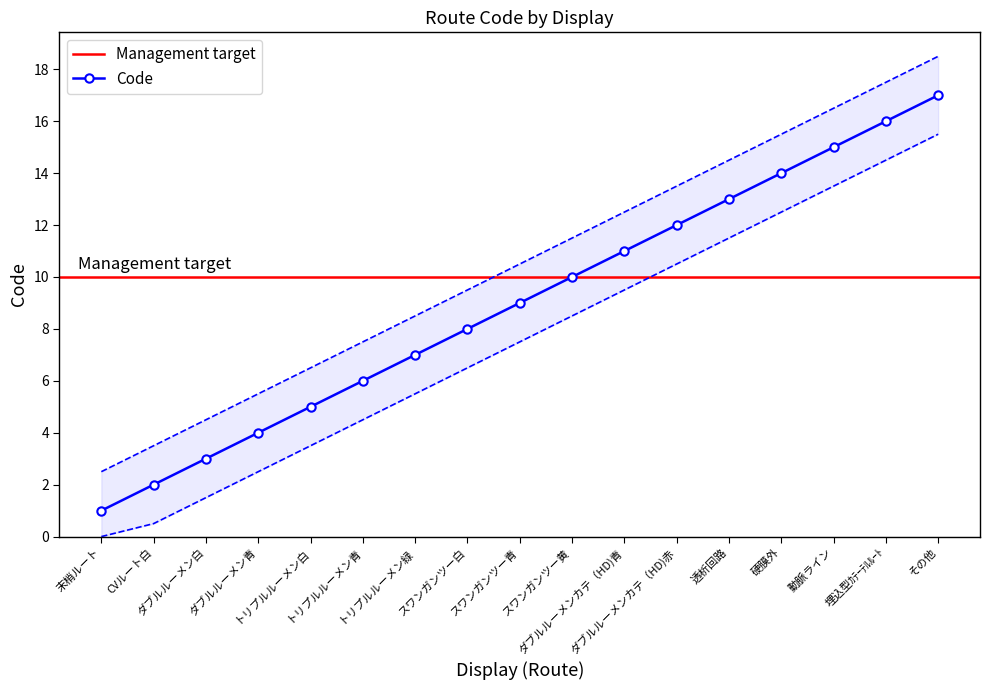

True or false: Code has more than 2 interior local peaks.

False